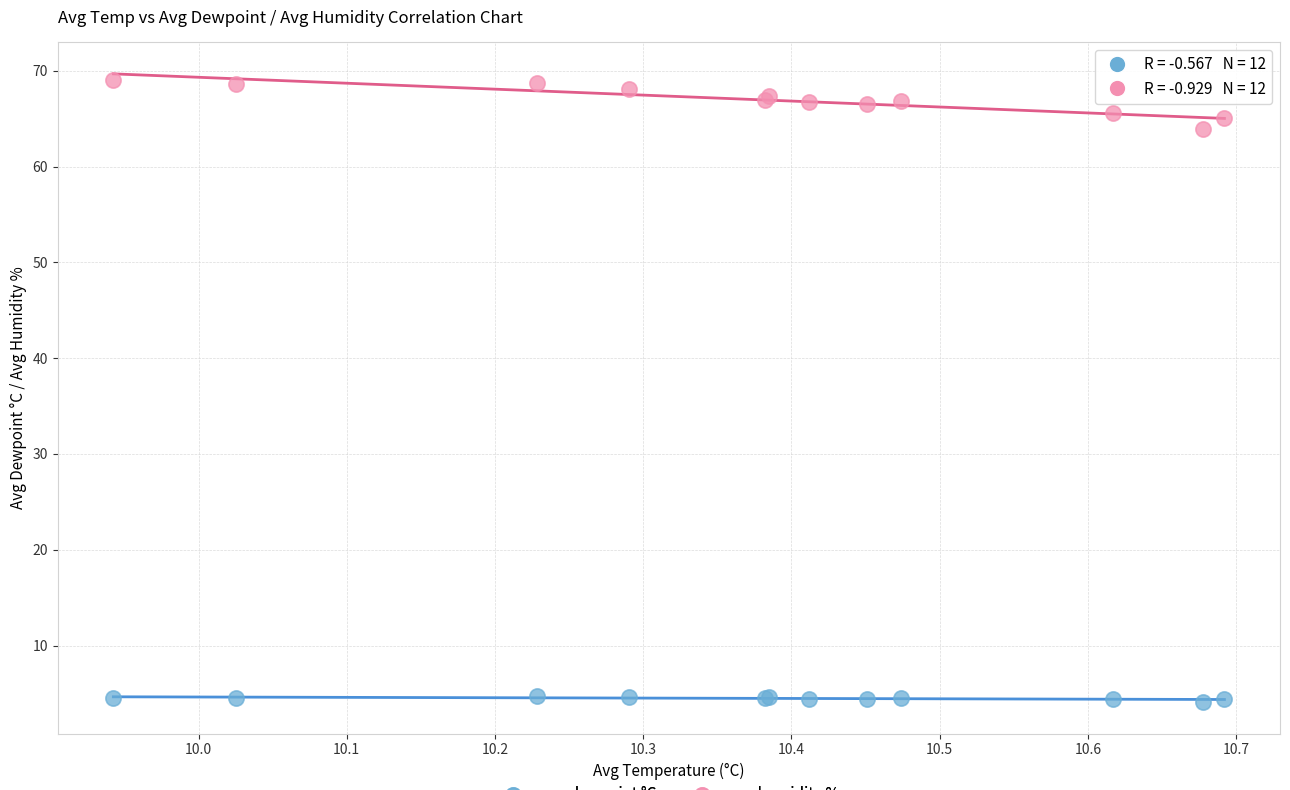

What are all the series names shown in the legend?

avg dewpoint °C, avg humidity %